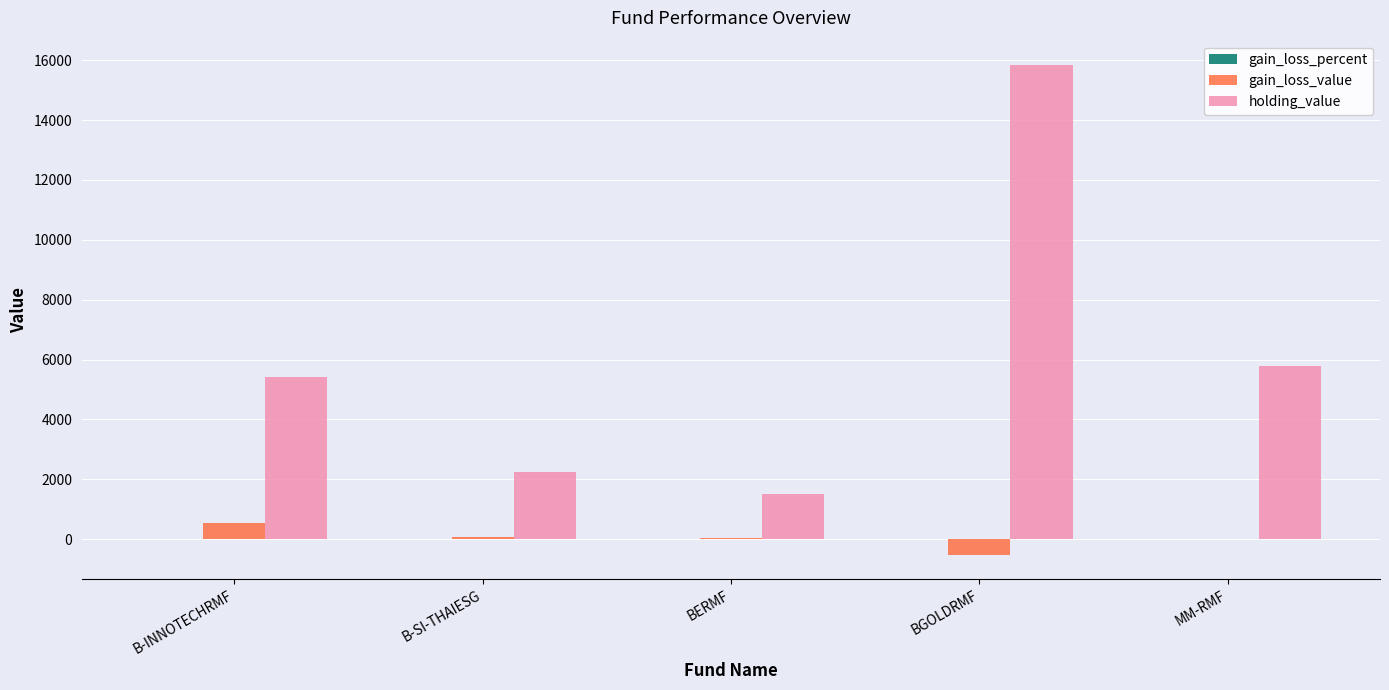

The value of holding_value at B-INNOTECHRMF is 3483.6. True or false?

False